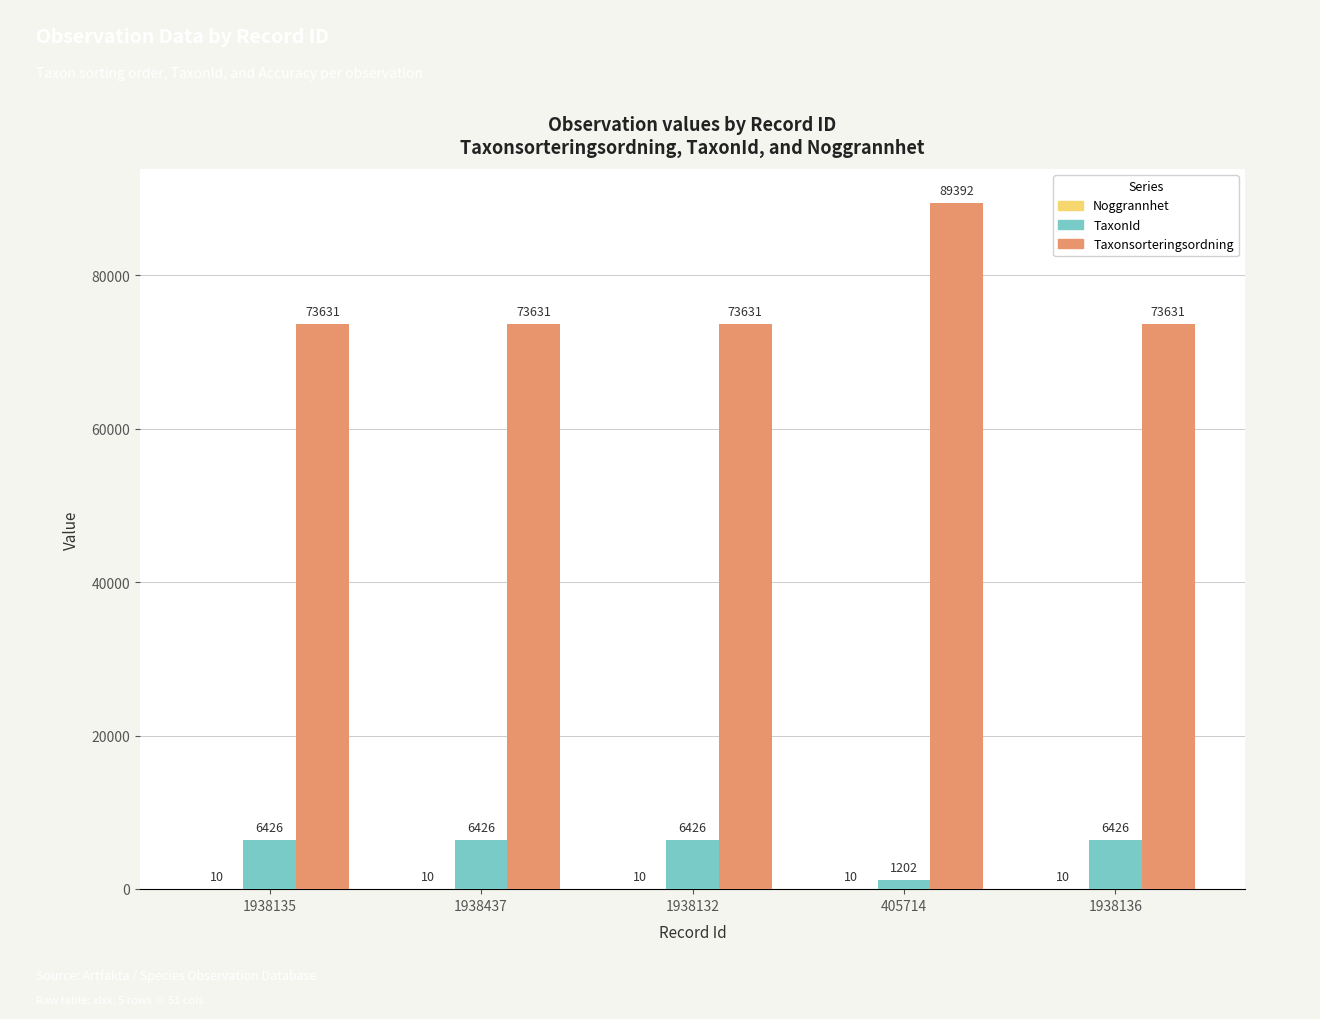

What is the approximate value of Taxonsorteringsordning at 1938135, to the nearest 10?

73630